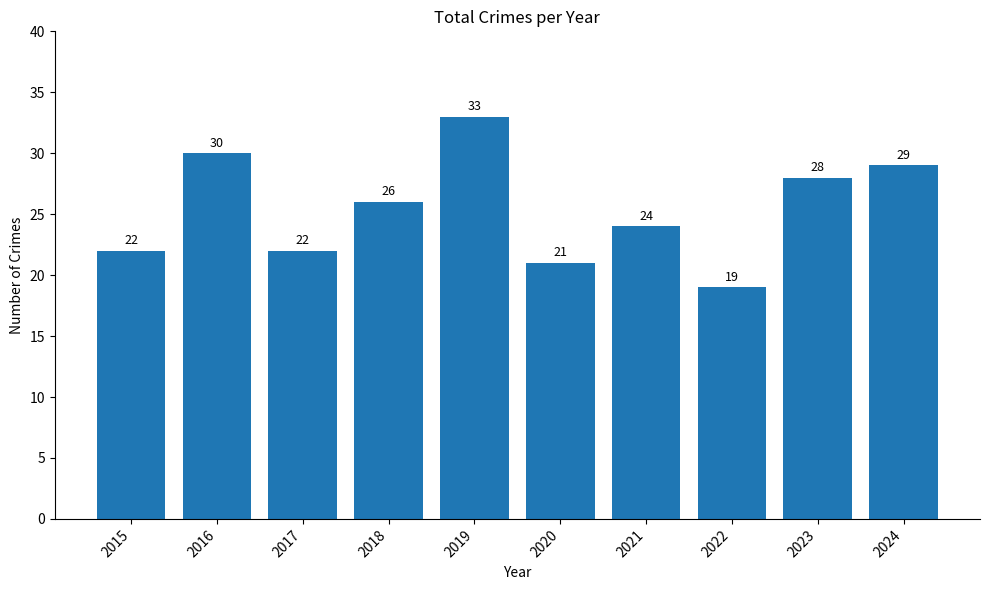

Count the number of data series in this chart.

1